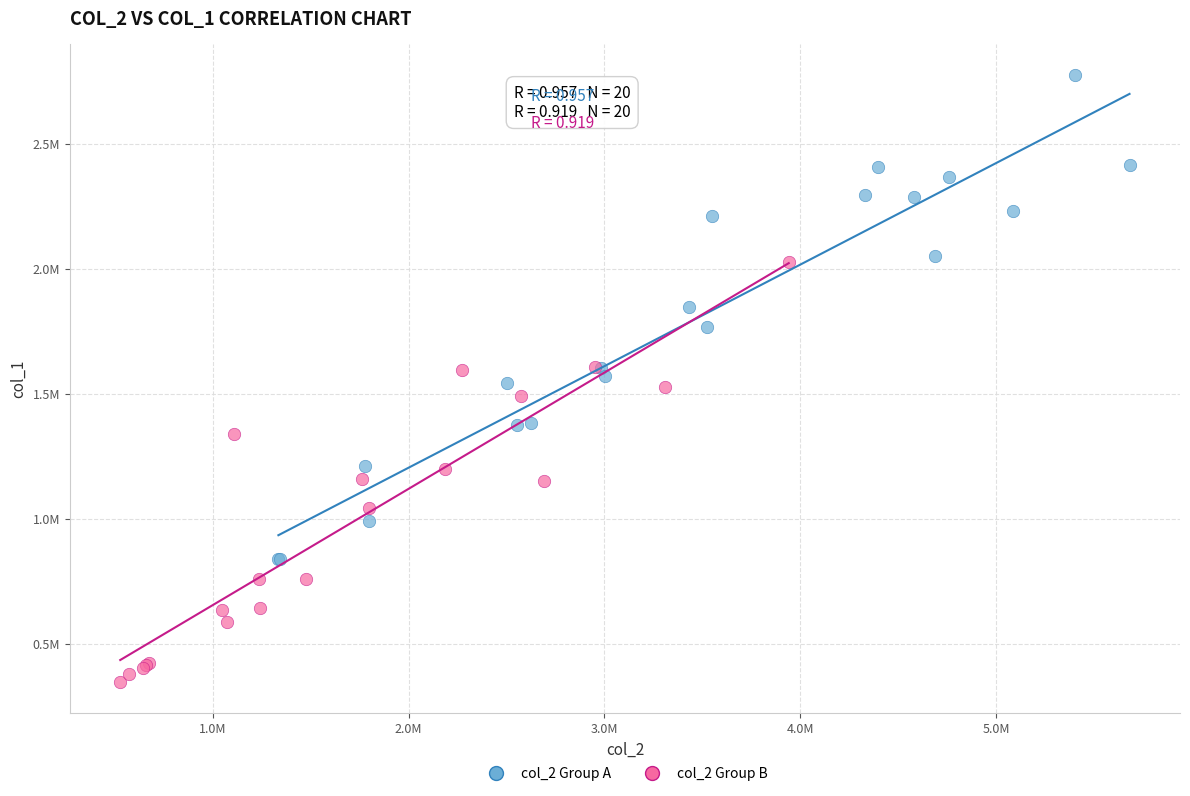

Which series contains the highest Y value?

col_2 Group A